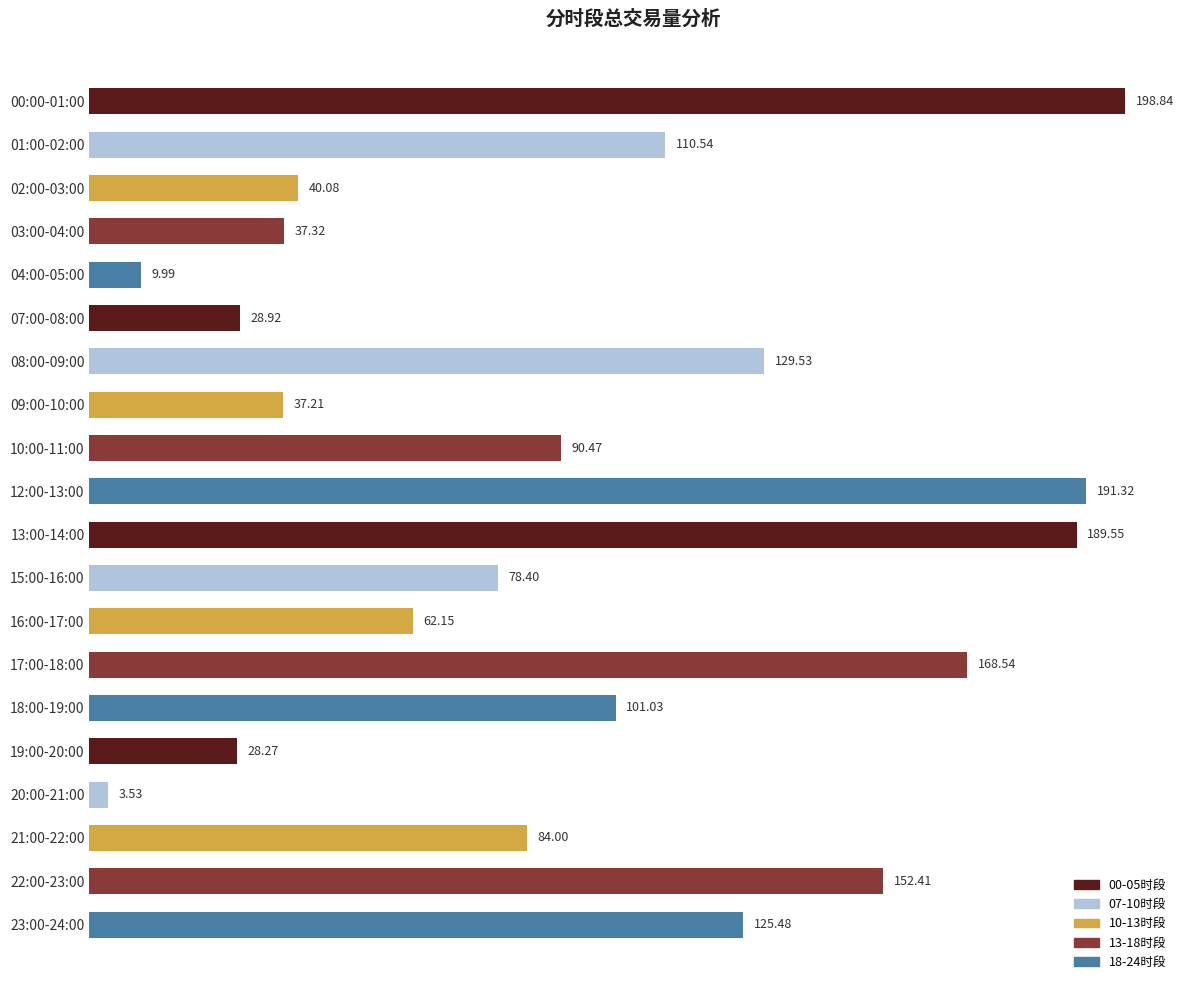

Rank the categories by value from lowest to highest.

20:00-21:00, 04:00-05:00, 19:00-20:00, 07:00-08:00, 09:00-10:00, 03:00-04:00, 02:00-03:00, 16:00-17:00, 15:00-16:00, 21:00-22:00, 10:00-11:00, 18:00-19:00, 01:00-02:00, 23:00-24:00, 08:00-09:00, 22:00-23:00, 17:00-18:00, 13:00-14:00, 12:00-13:00, 00:00-01:00